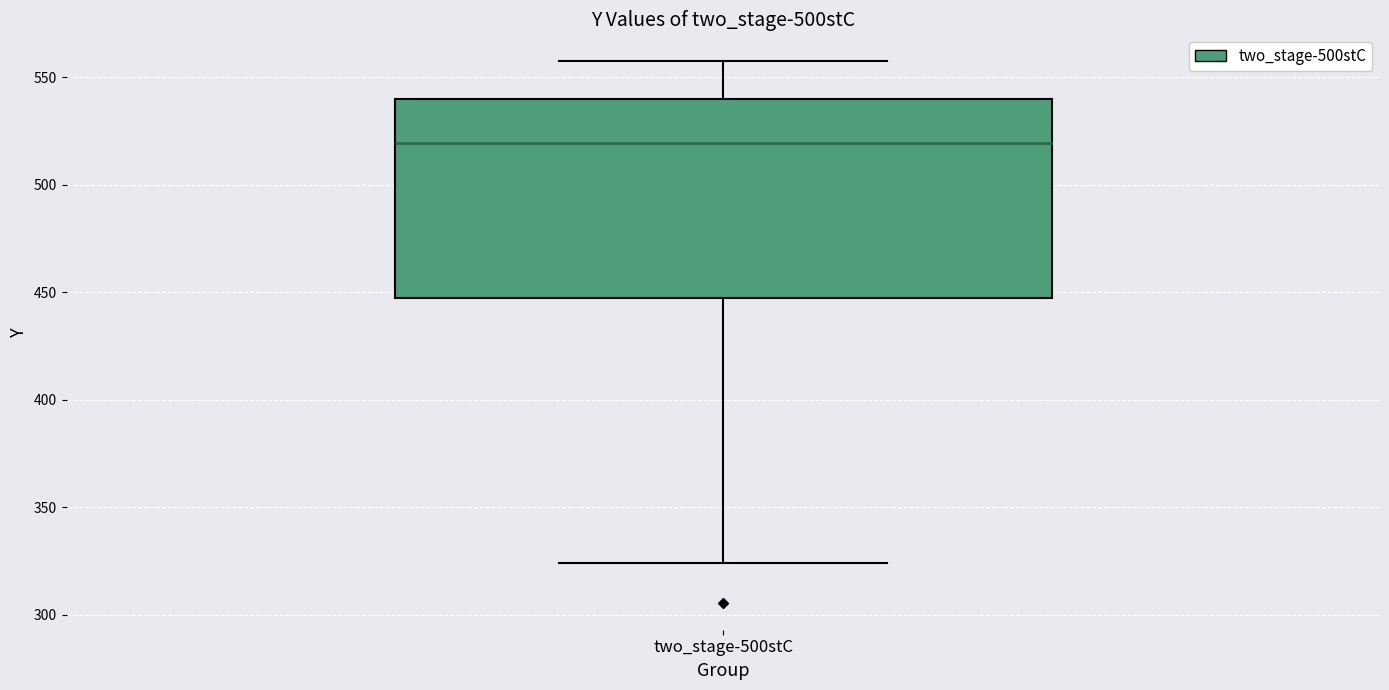

Where is the lower edge of the box for two_stage-500stC on the y-axis? The values are not printed on the chart, so give them approximately, as read against the axis.

450